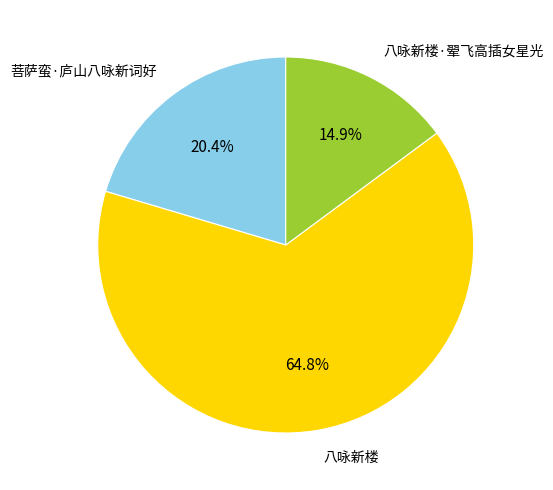

True or false: 八咏新楼·翚飞高插女星光 accounts for 26% of the total.

False